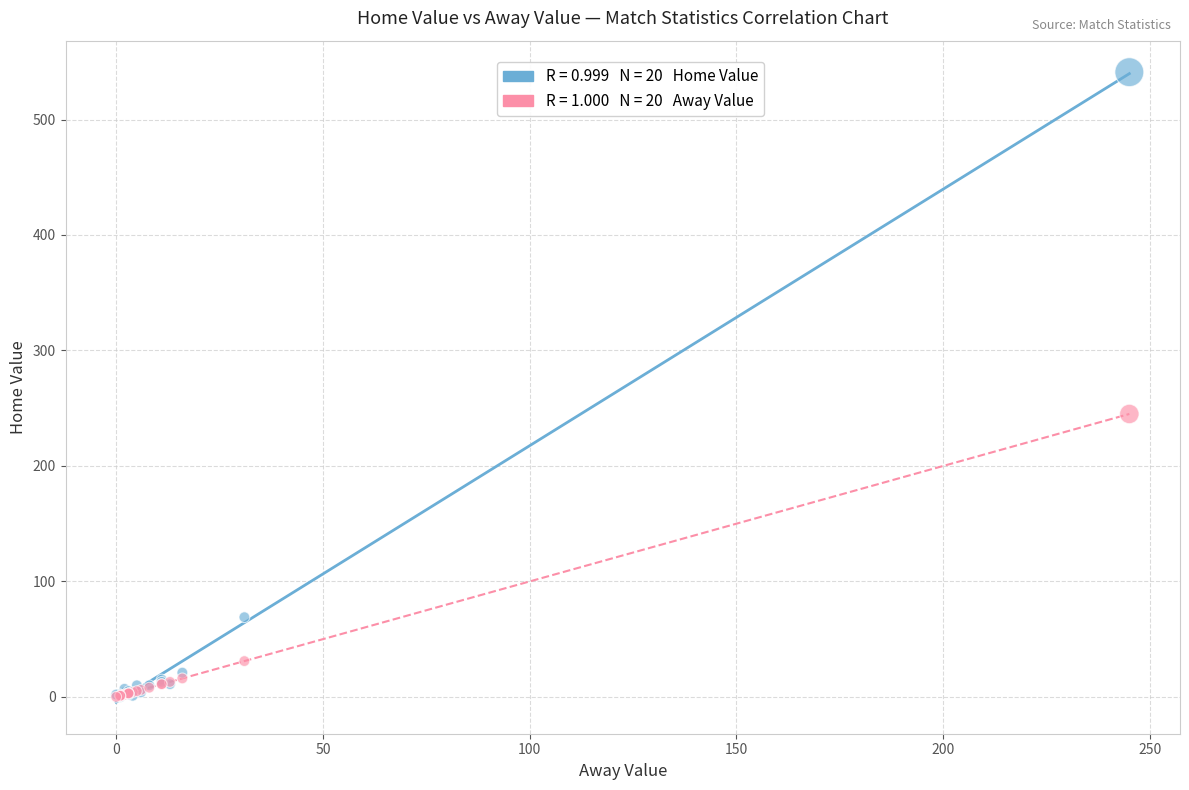

Across all series, what Y value is closest to 270?

245